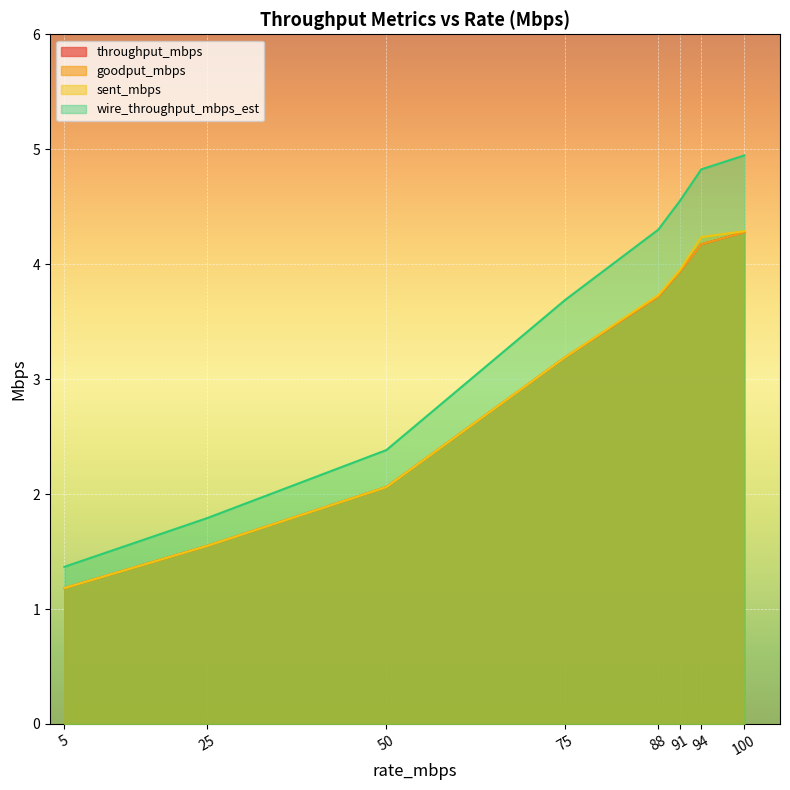

What is the sum of all goodput_mbps values?

24.1